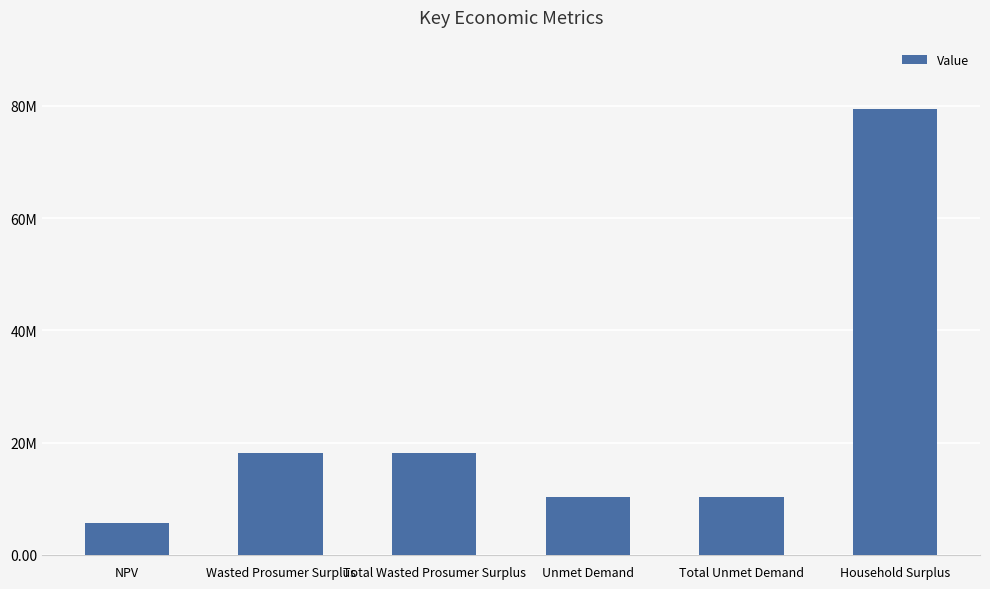

Which label corresponds to the largest value in the chart?

Household Surplus